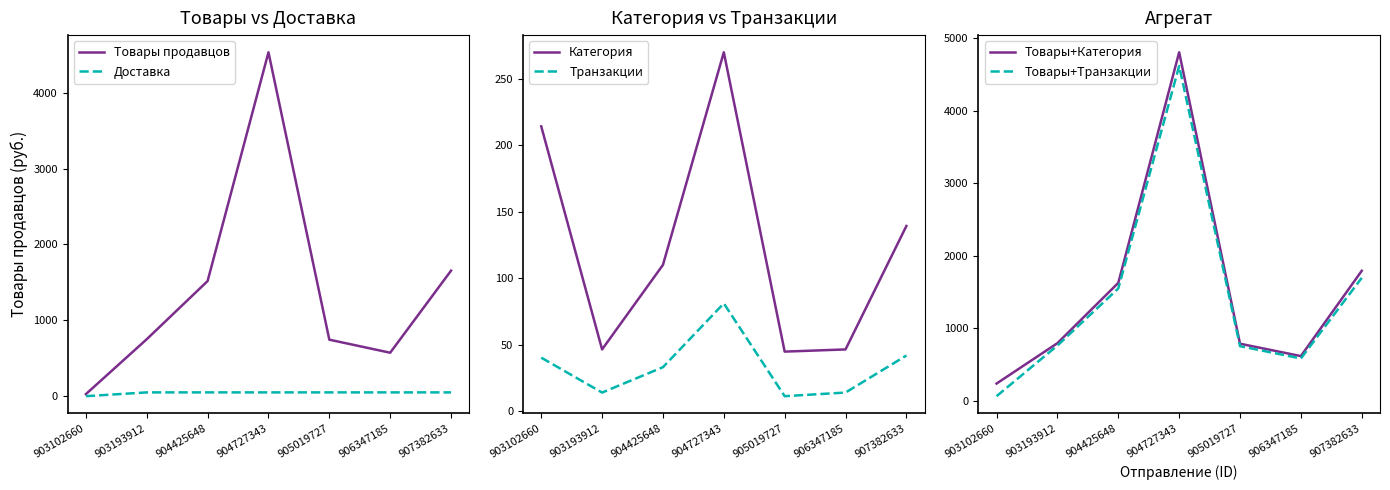

How many interior local valleys does the Категория series have?

2